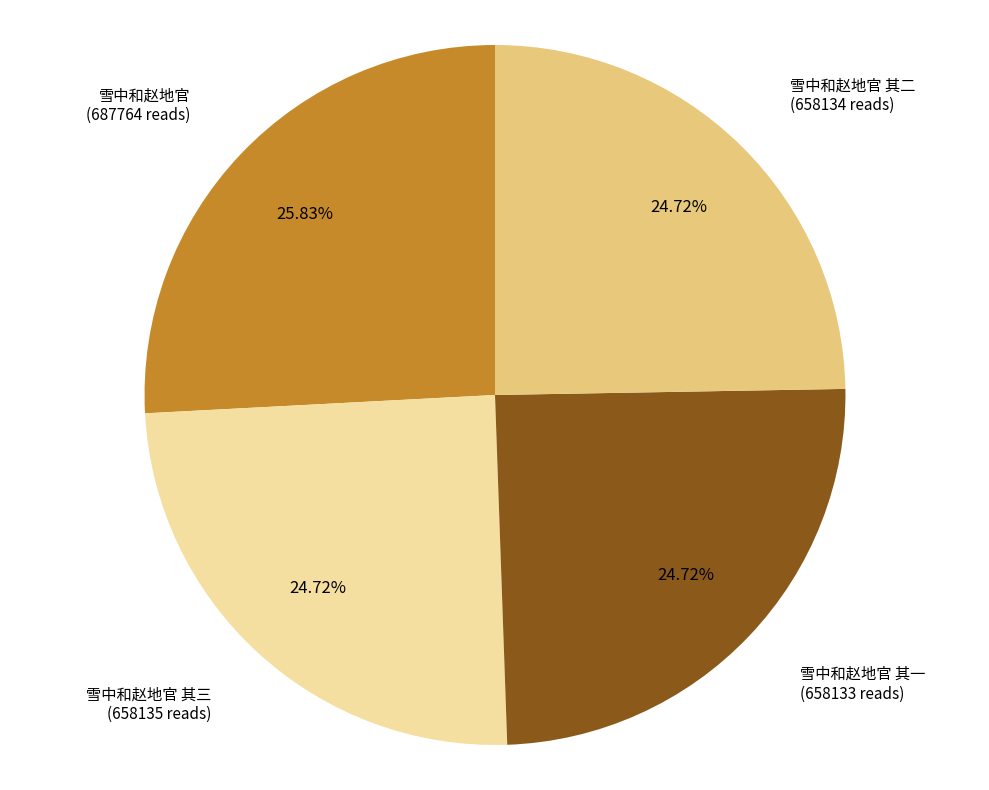

To the nearest percent, what is the average slice percentage?

25%